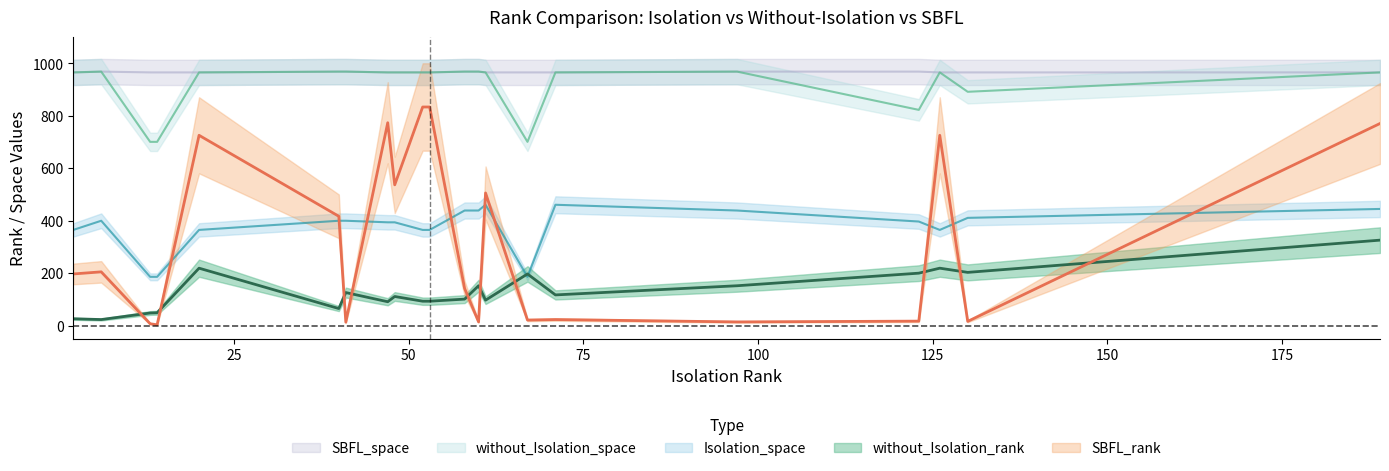

Count the number of categories in the chart.

21